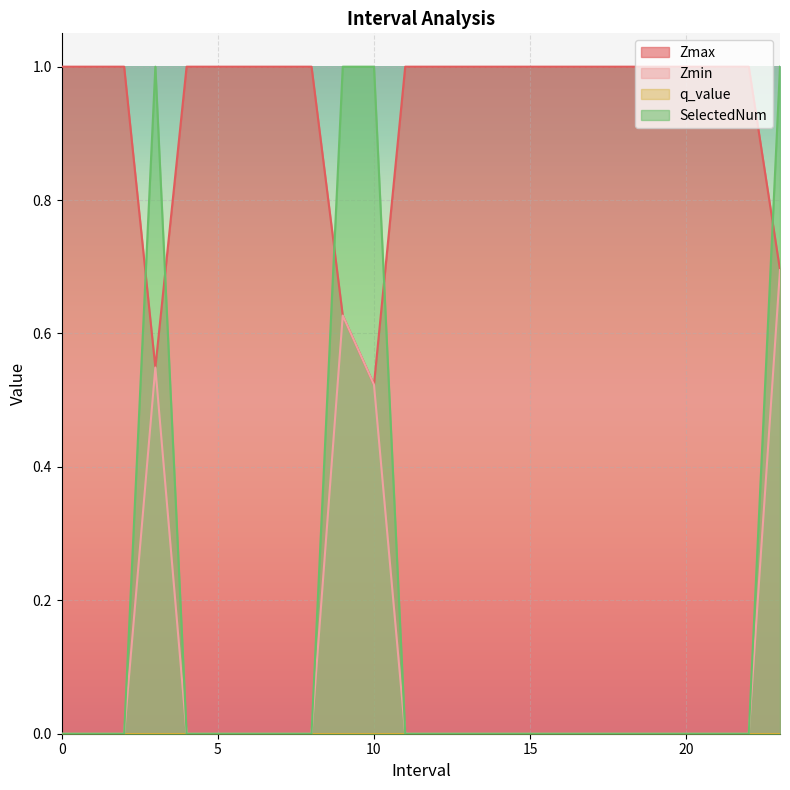

What is the difference between the second highest and second lowest values in the SelectedNum series?

1.0